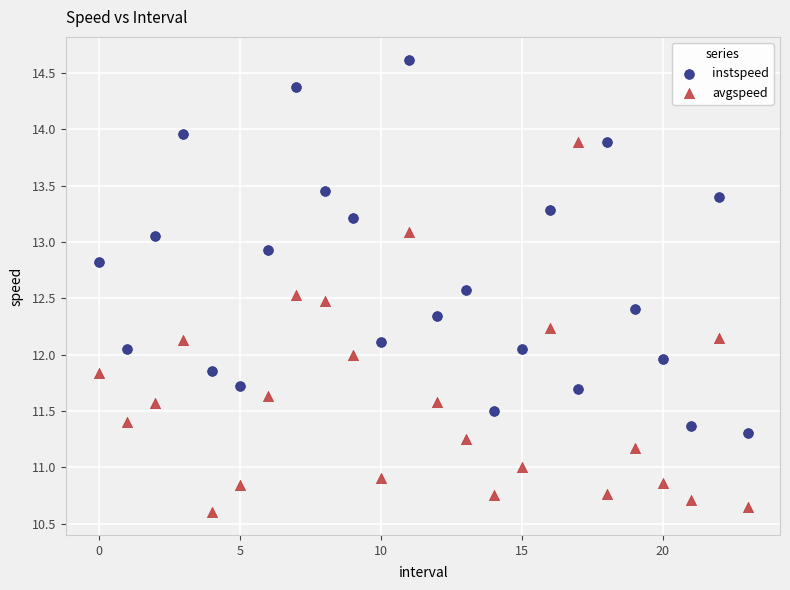

Across all data points, what is the range of Y values (max minus min)?

4.0